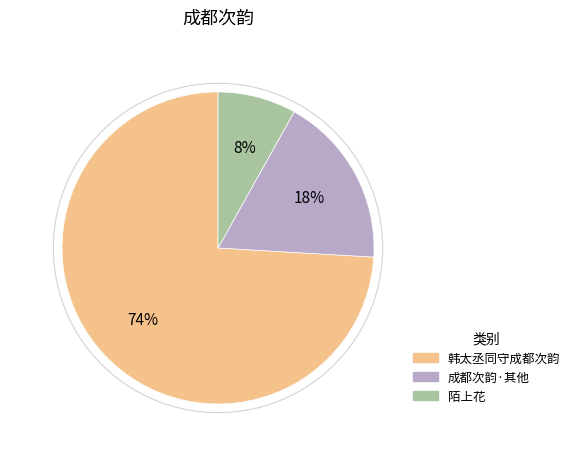

To the nearest percent, what is the average slice percentage?

33%